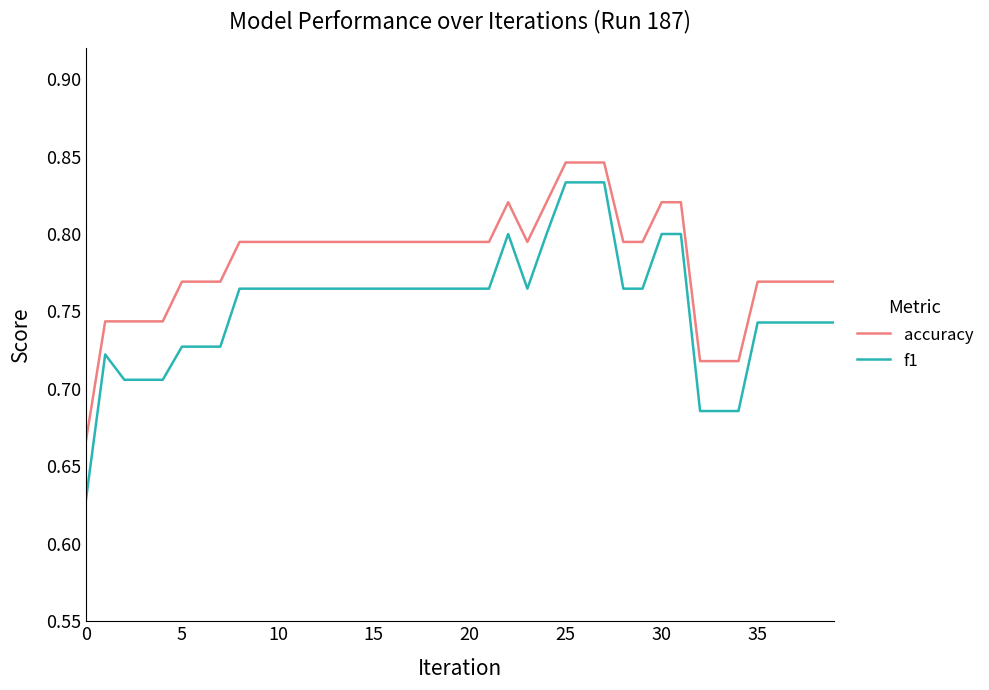

How many lines are shown in the chart?

2